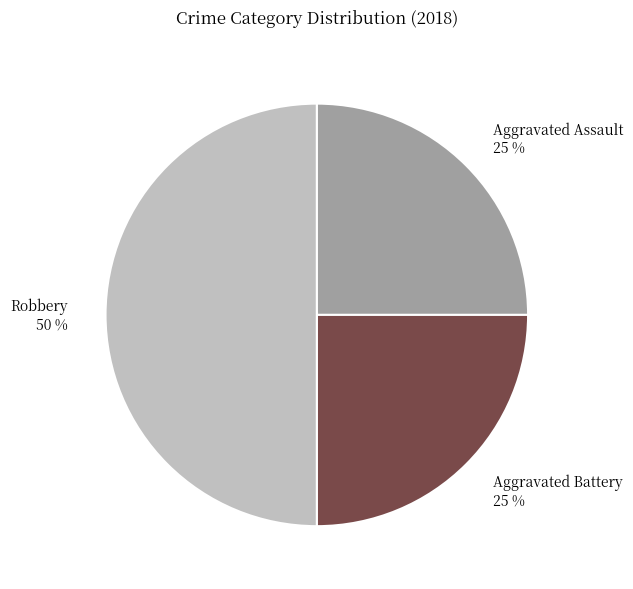

How many segments does this pie chart have?

3